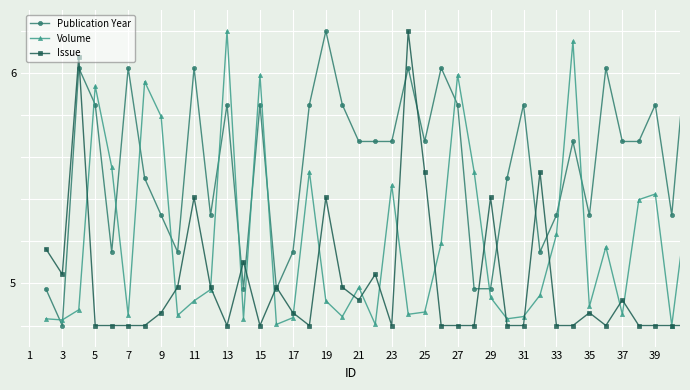

In Volume, how many points are higher than both neighbors (excluding endpoints)?

11